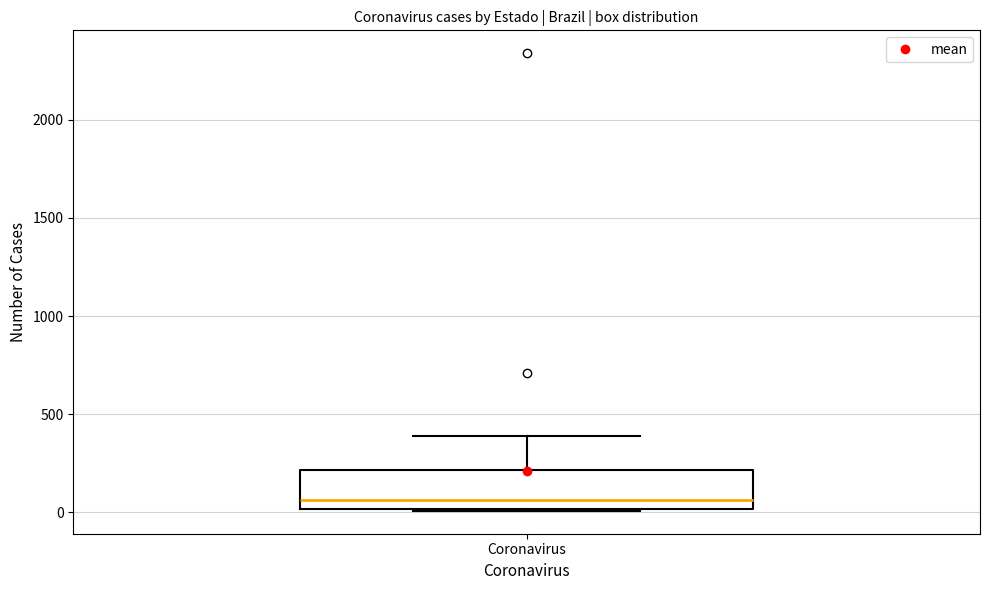

Read this box plot against the y-axis: the position of the median line, the range covered by the box, and the ends of both whiskers. The values are not printed on the chart, so give them approximately, as read against the axis.

median 50, box 0 to 200, whiskers 0 to 400